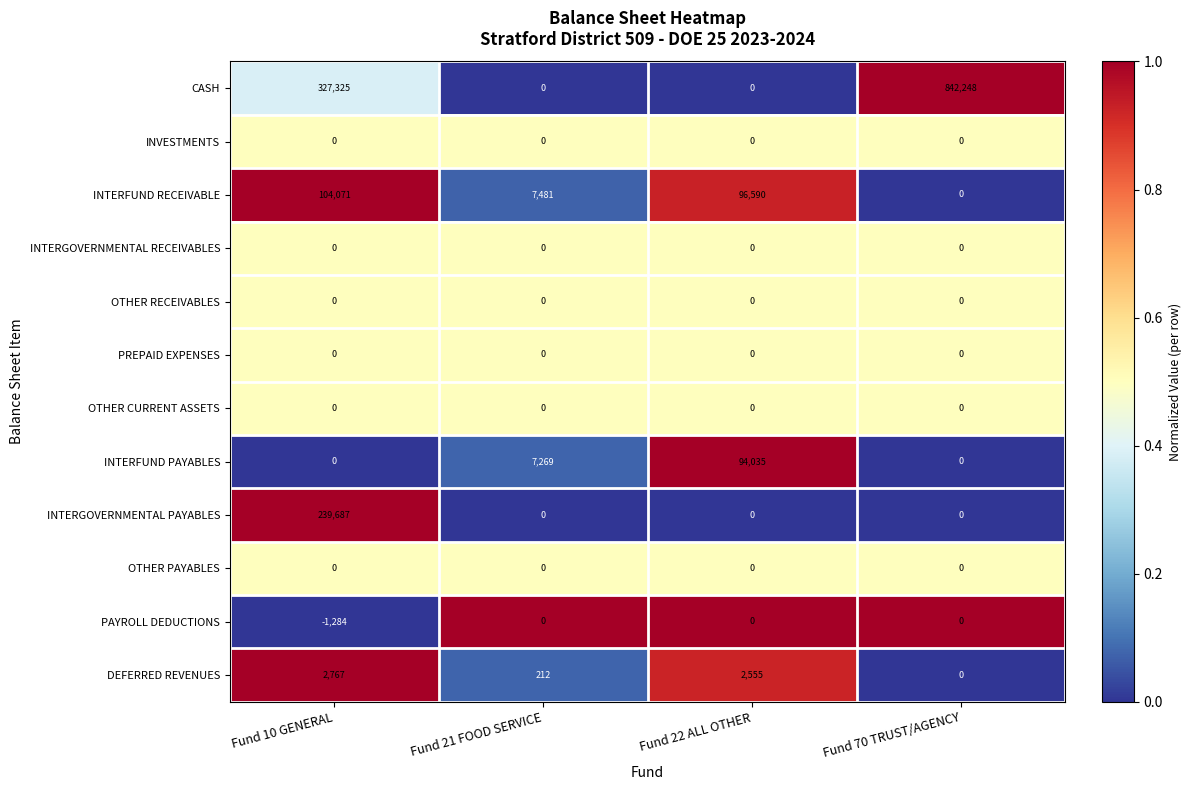

Which series has the largest total across all categories?

CASH